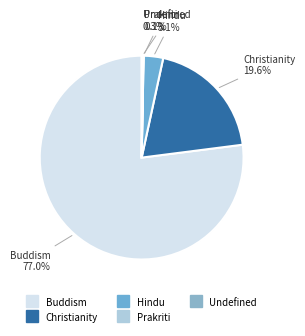

Which category has the biggest portion of the pie?

Buddism